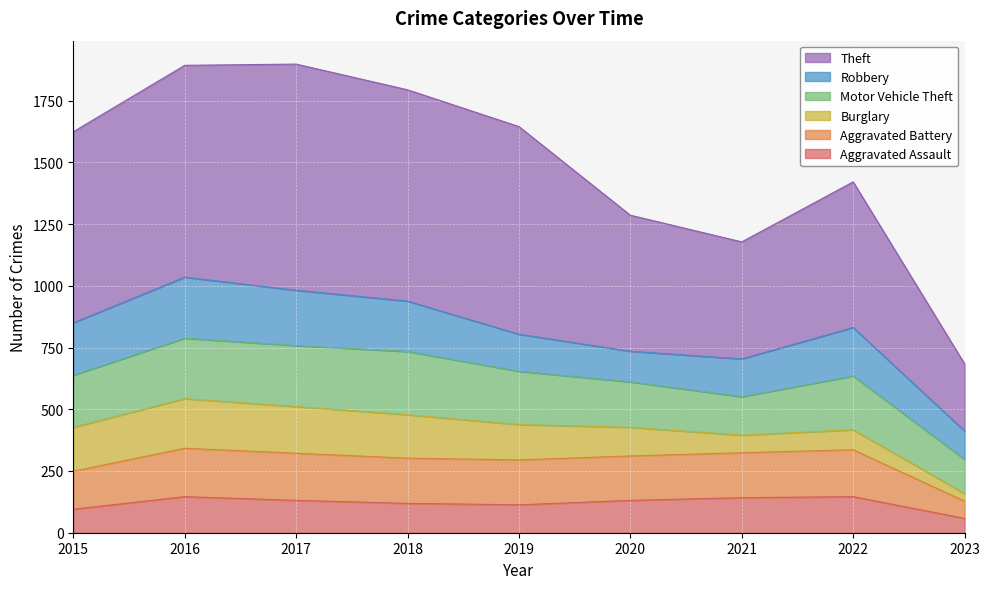

Is it true that Aggravated Assault equals 131 at 2017?

True